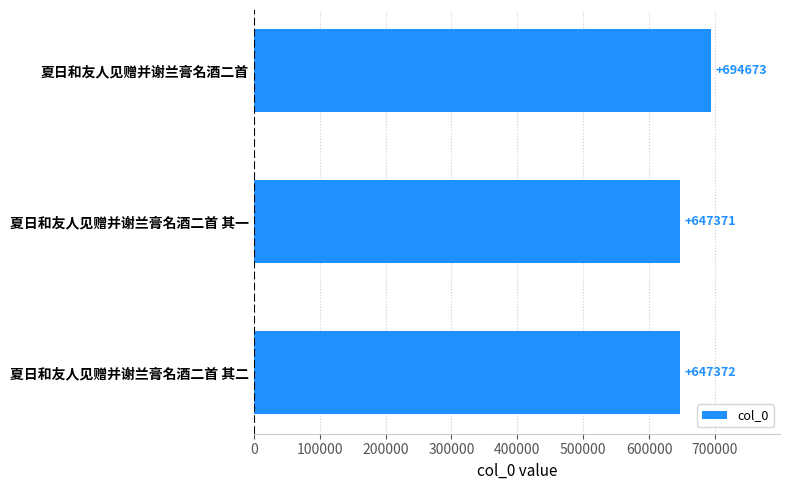

How many values are below 647372?

1